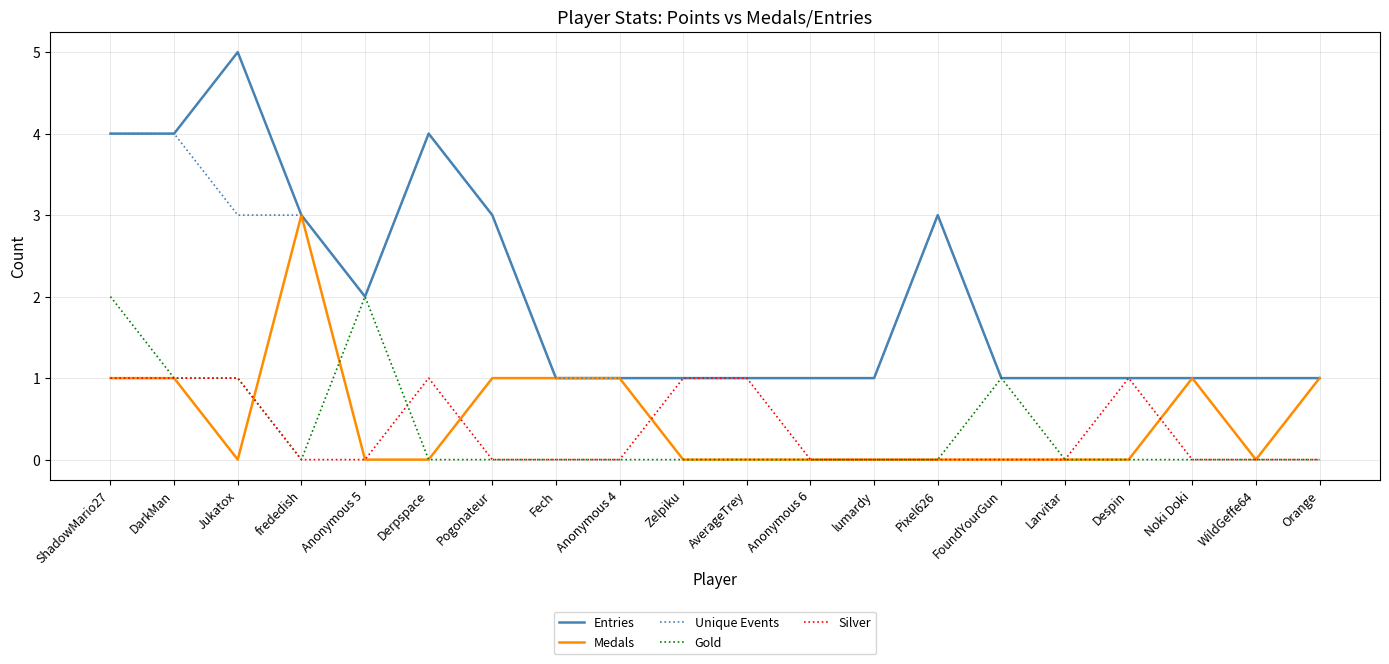

What position from the left is ShadowMario27?

1